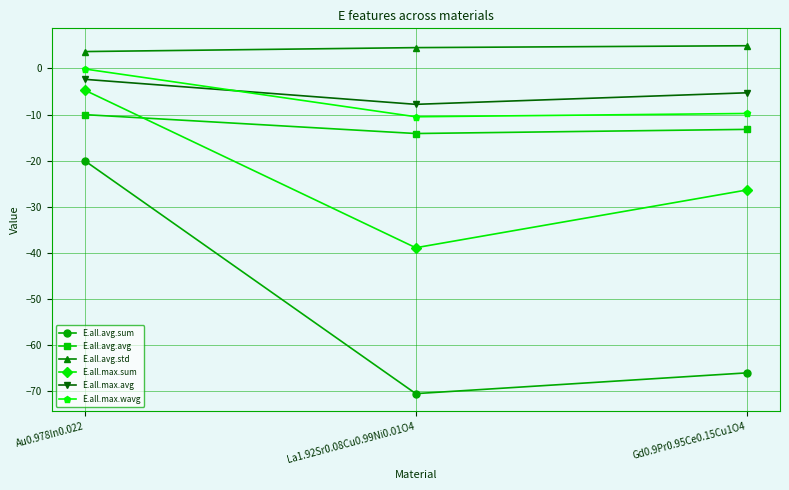

Which category has the lowest value in the E.all.max.avg series?

La1.92Sr0.08Cu0.99Ni0.01O4